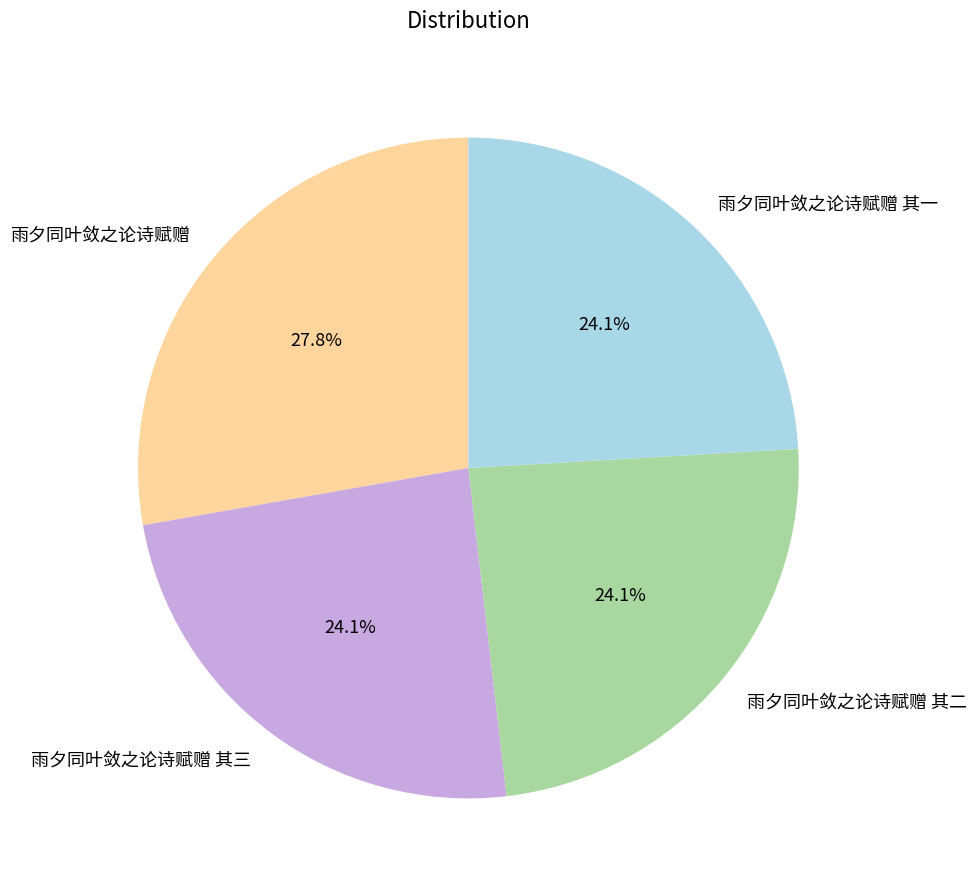

Is 雨夕同叶敛之论诗赋赠 其三 the majority of the pie?

No